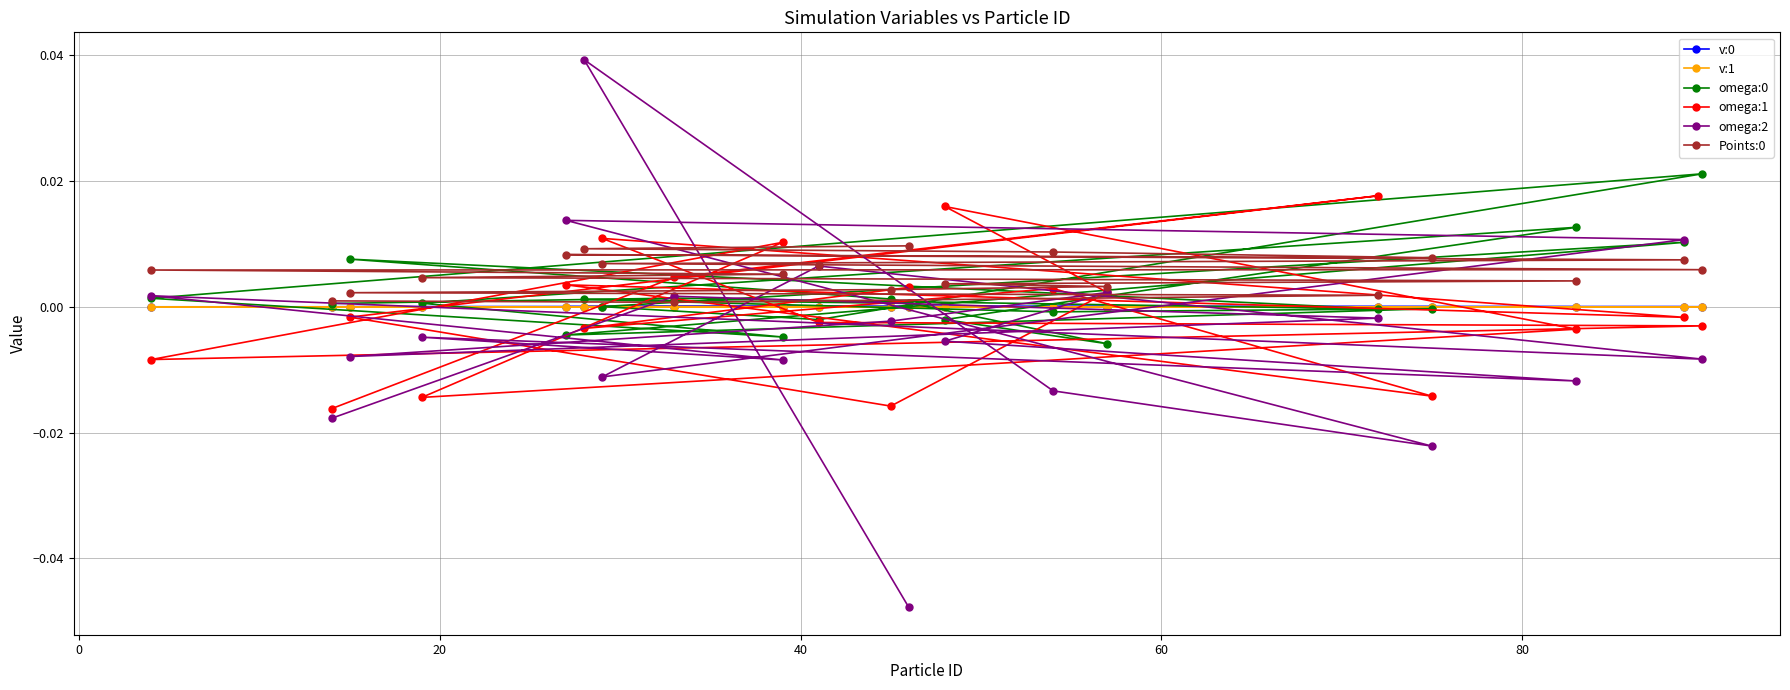

At how many categories does at least one series exceed 0?

20